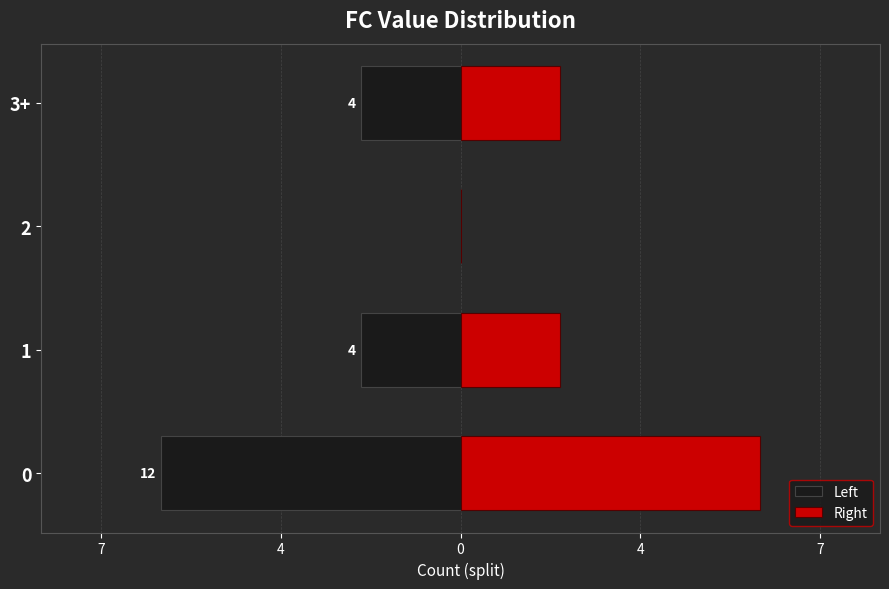

Rank the series by their average value, from lowest to highest.

Left, Right